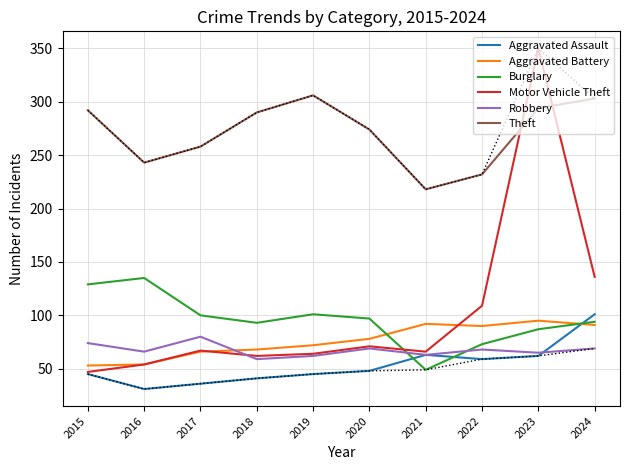

What are all the series names shown in the legend?

Aggravated Assault, Aggravated Battery, Burglary, Motor Vehicle Theft, Robbery, Theft